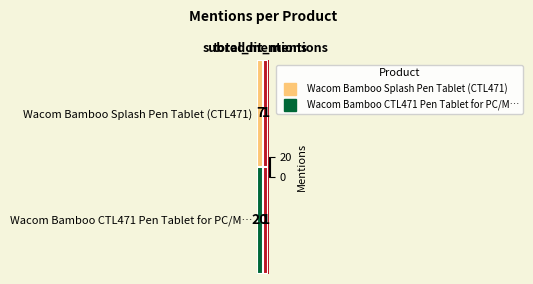

What is the difference between the maximum and minimum values in the Wacom Bamboo Splash Pen Tablet (CTL471) series?

6